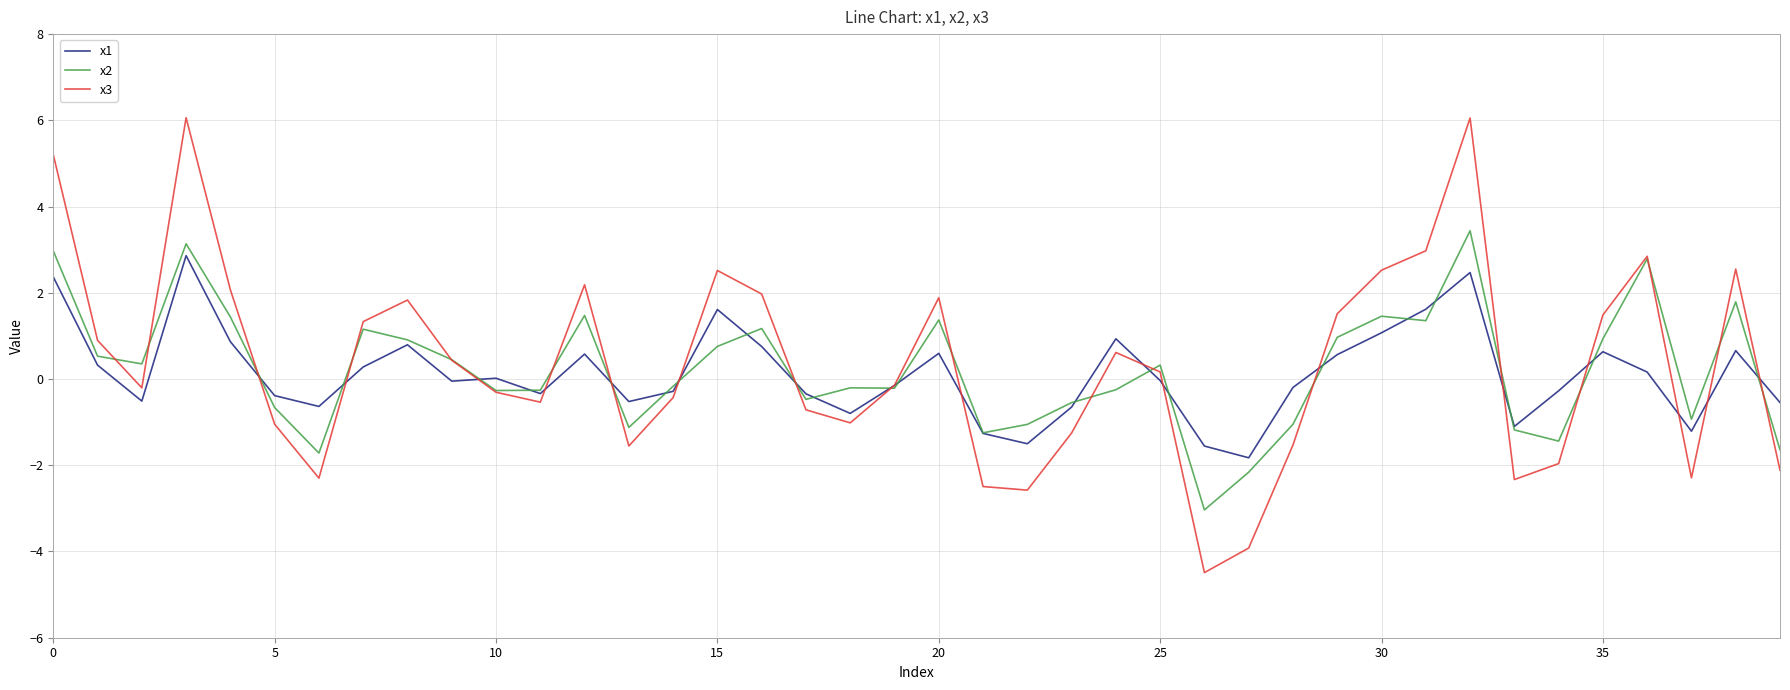

List the series in order of their peak value, highest first.

x3, x2, x1